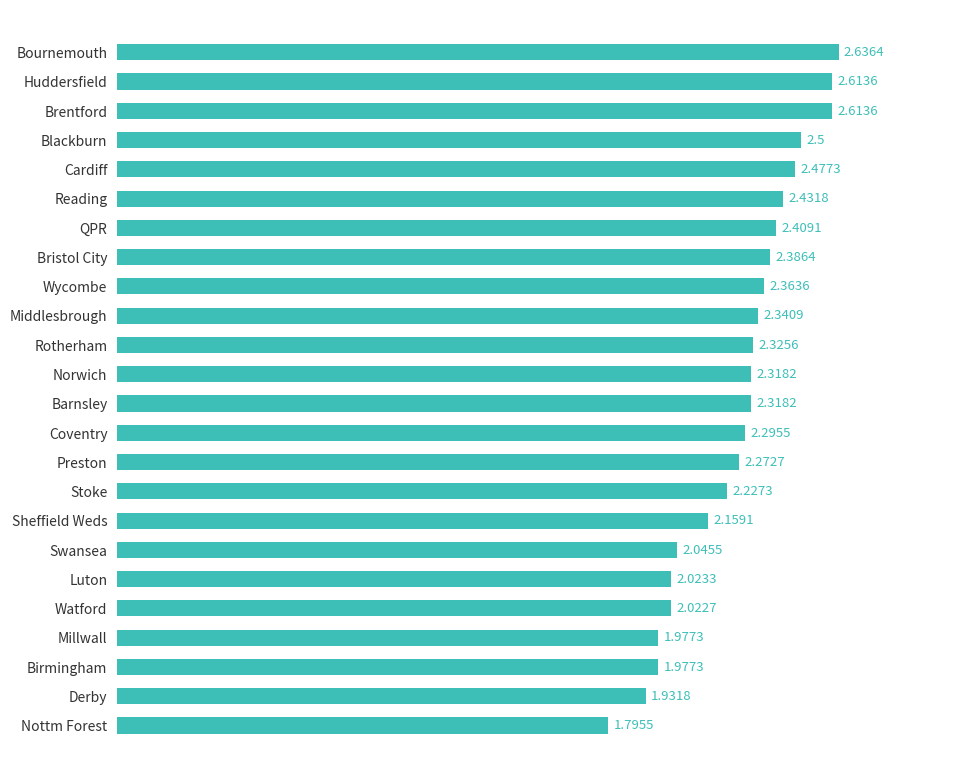

What is the difference between the values at Luton and Rotherham?

0.3